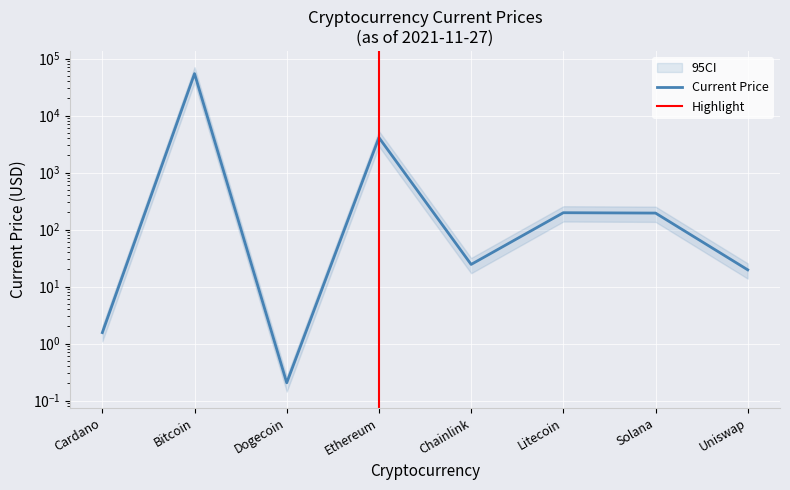

What is the difference between the values at Dogecoin and Chainlink?

24.3